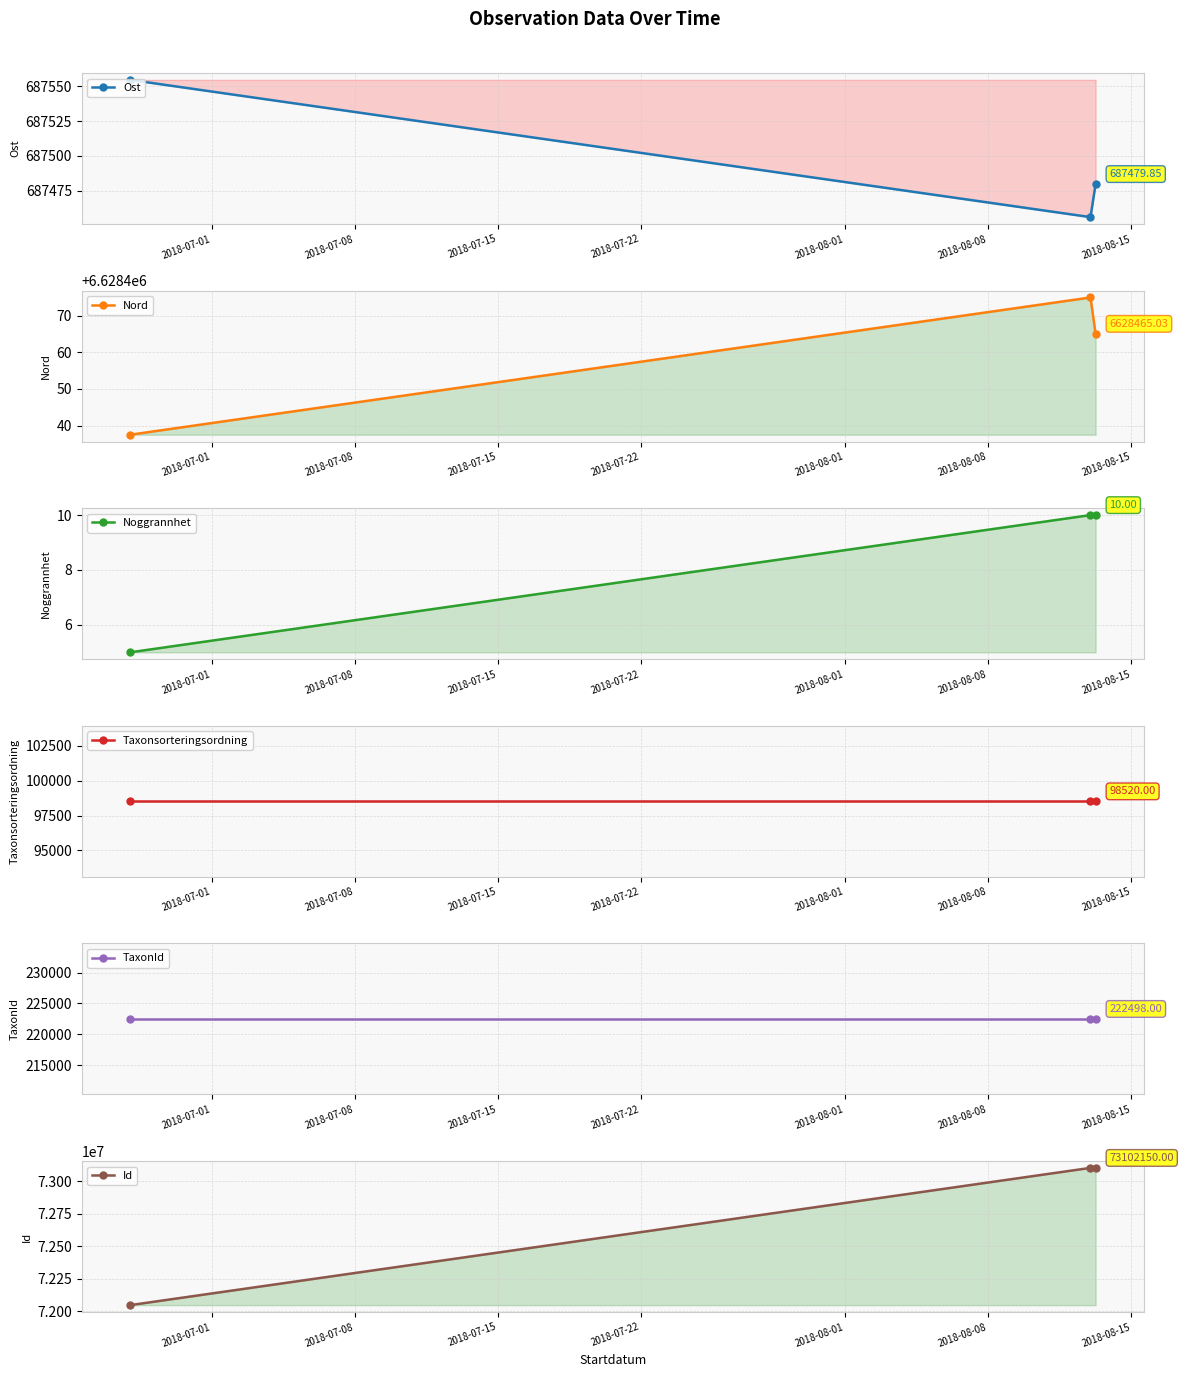

How many values in the Nord series are below 6628465?

1